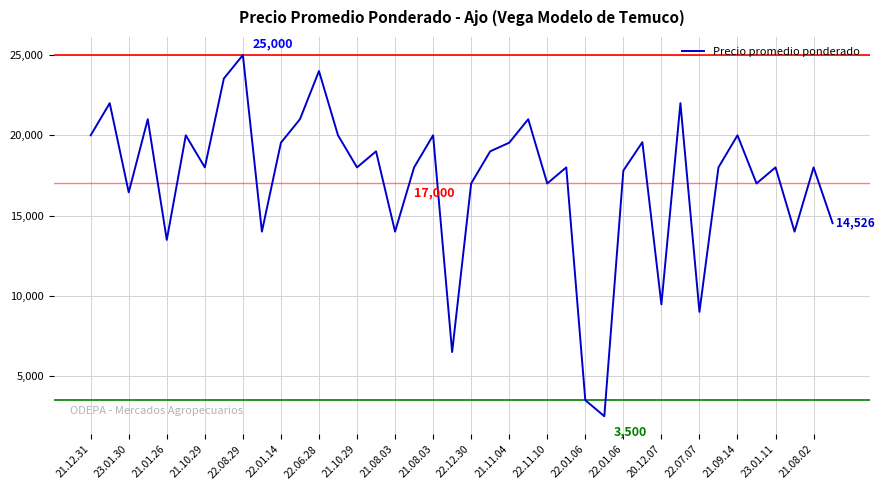

What is the greatest value displayed?

25000